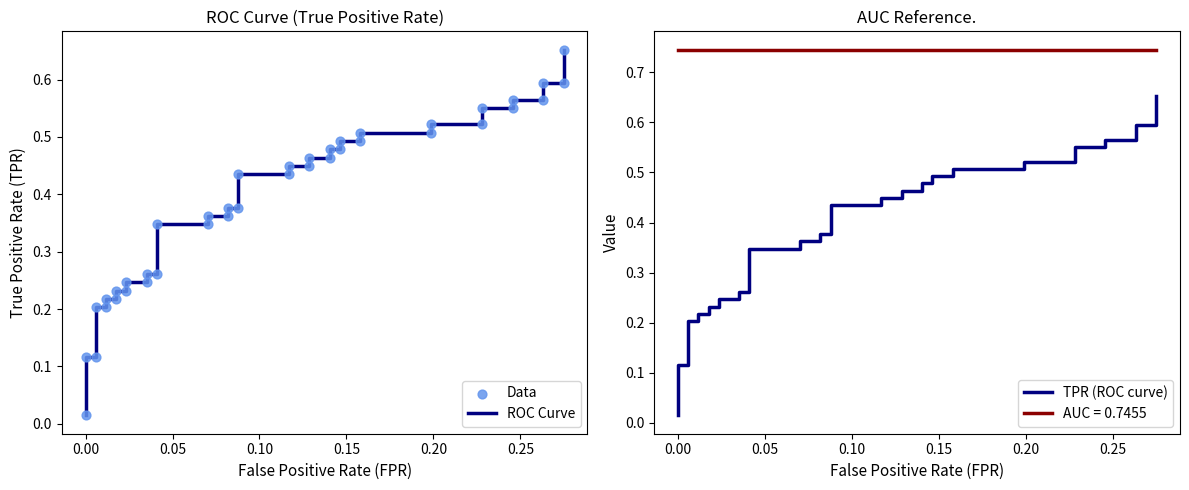

Is the value of ROC Curve at 16 greater than the value of Data at 9?

Yes